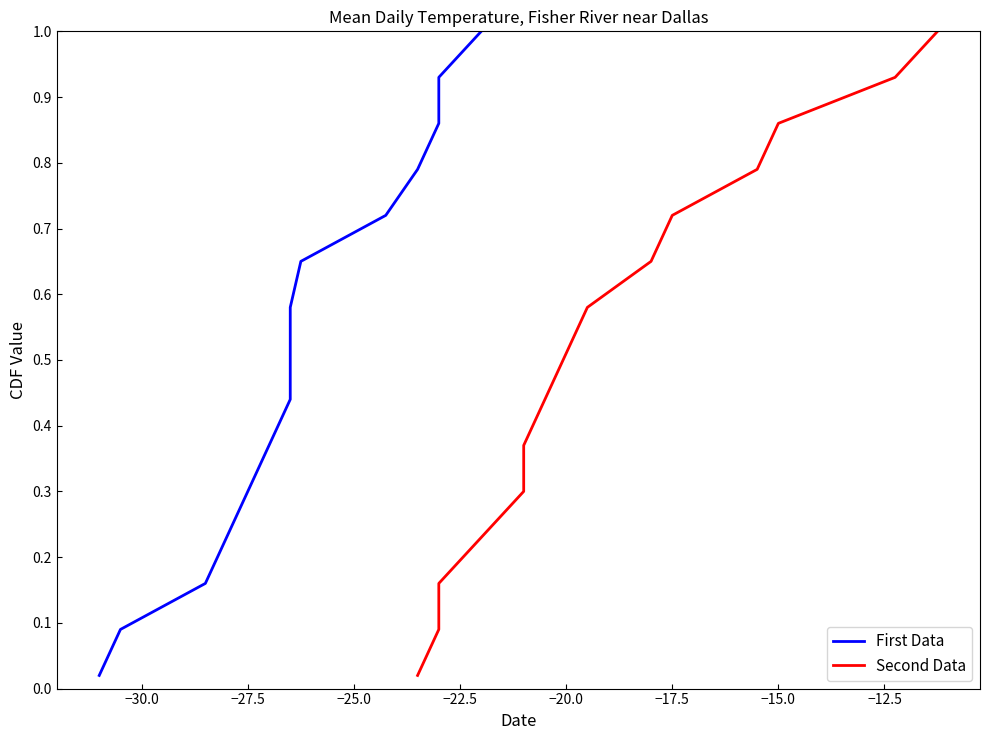

How many distinct data groups are displayed?

2